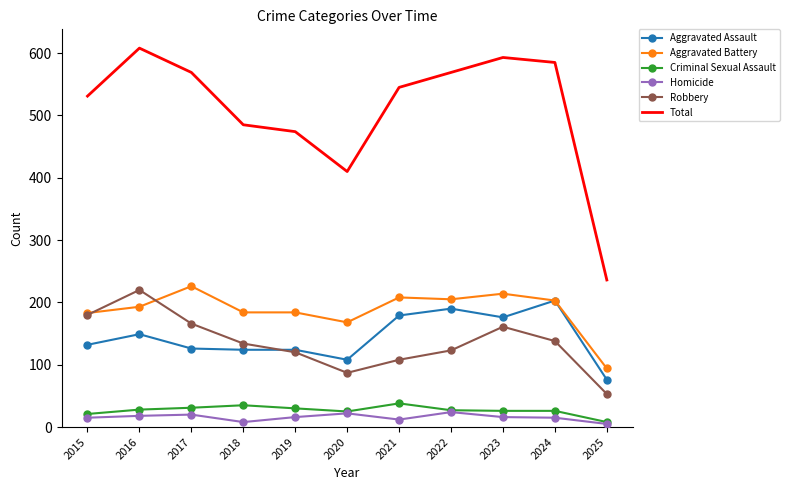

What is the approximate value of Robbery at 2025, to the nearest 10?

50